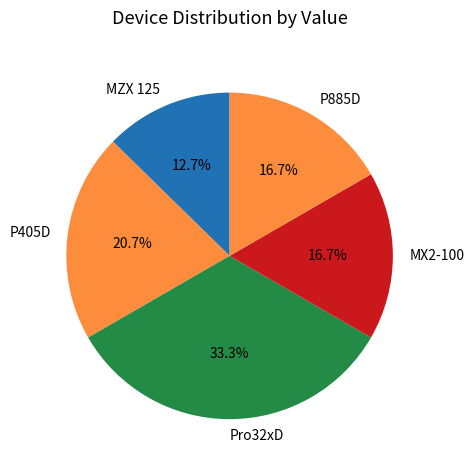

Approximately how many times larger is the value at MX2-100 compared to P405D?

0.8